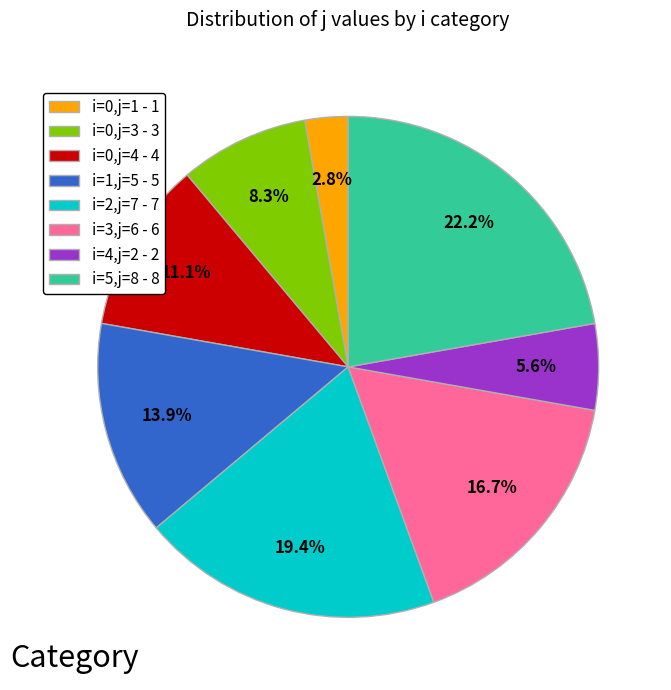

How many segments does this pie chart have?

8